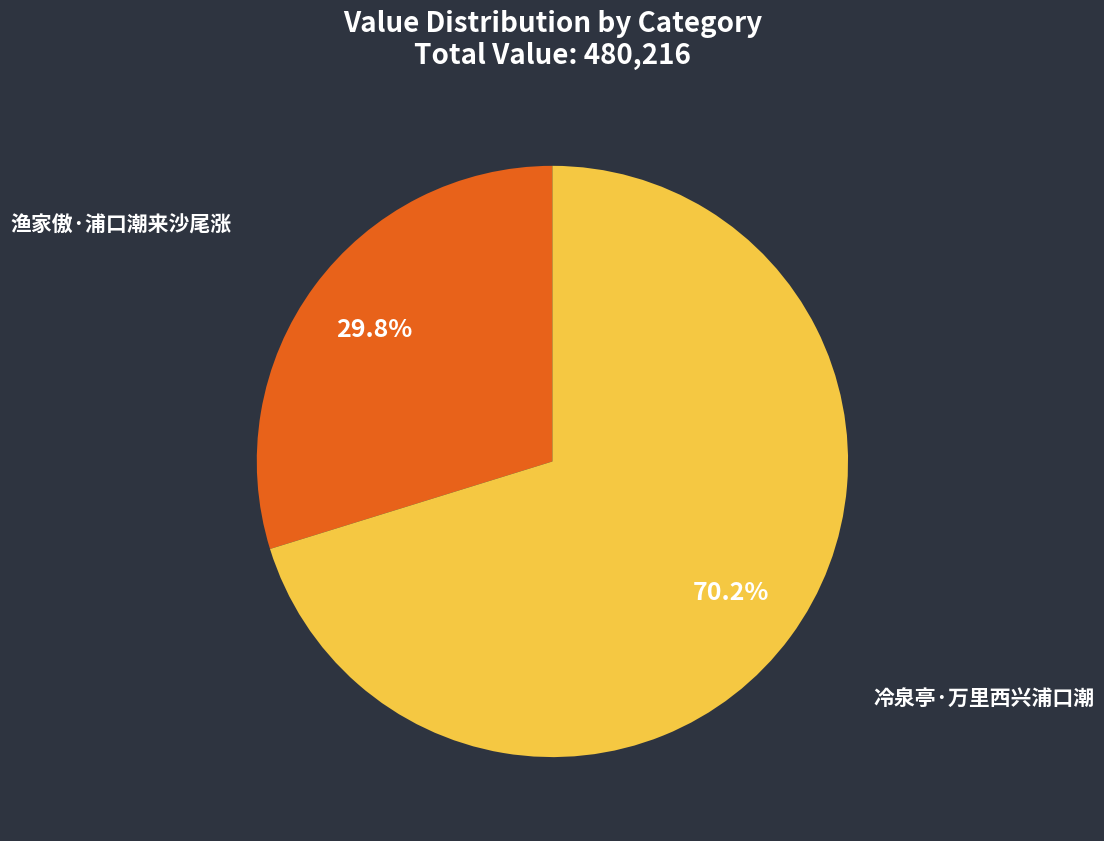

To the nearest percent, what is the average slice percentage?

50%